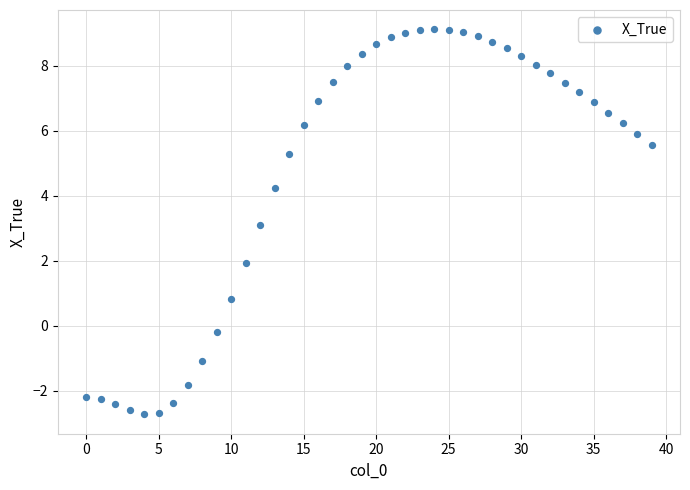

What is the range of Y values (max minus min)?

11.8